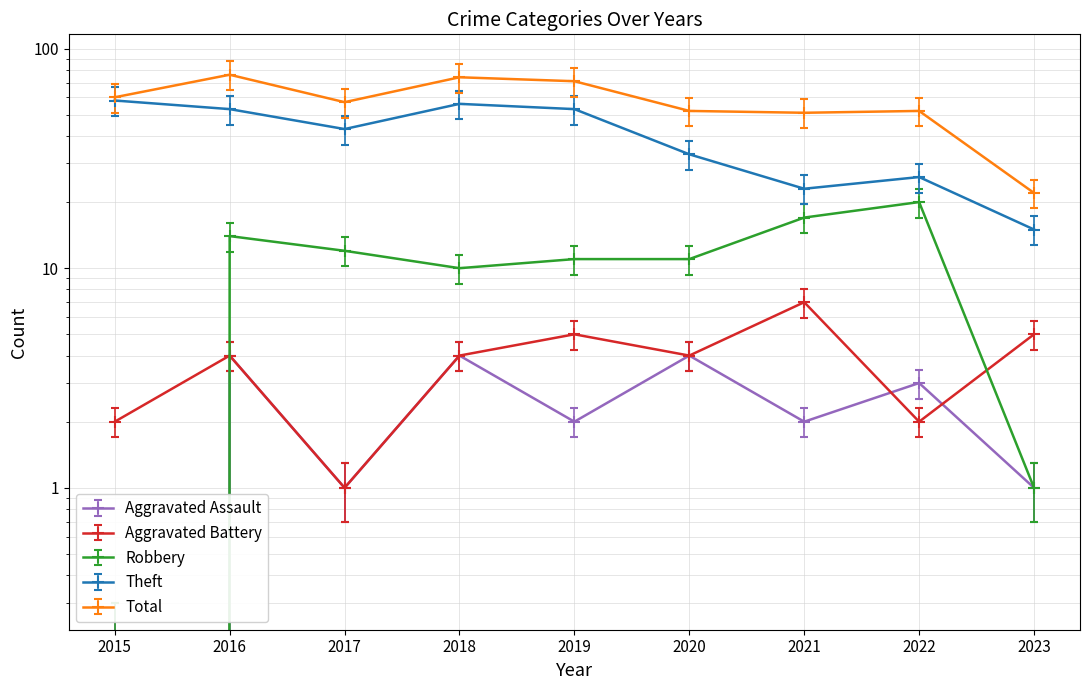

In Aggravated Battery, how many points are lower than both neighbors (excluding endpoints)?

3